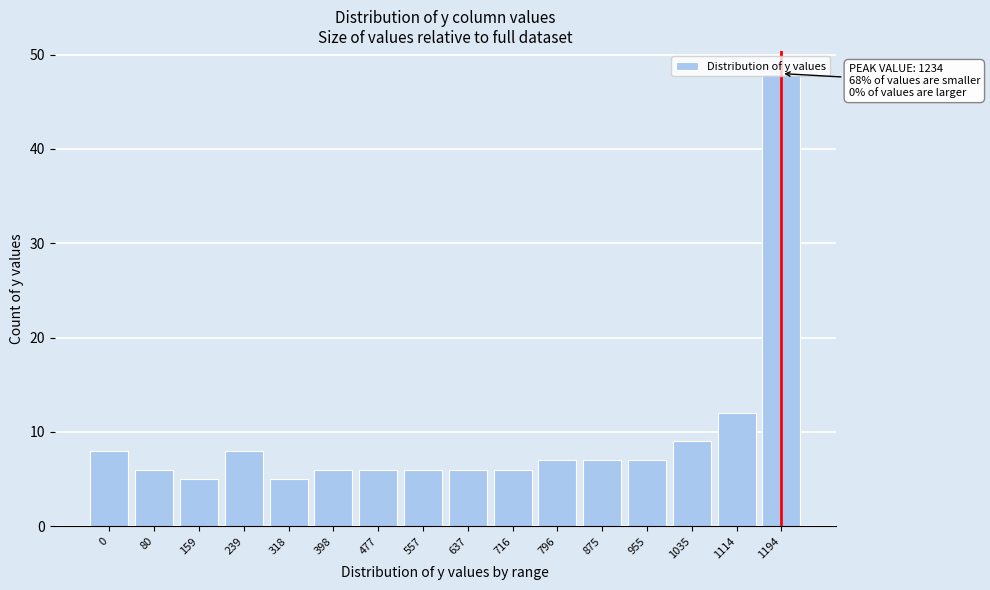

At which label is the value closest to 26?

1114